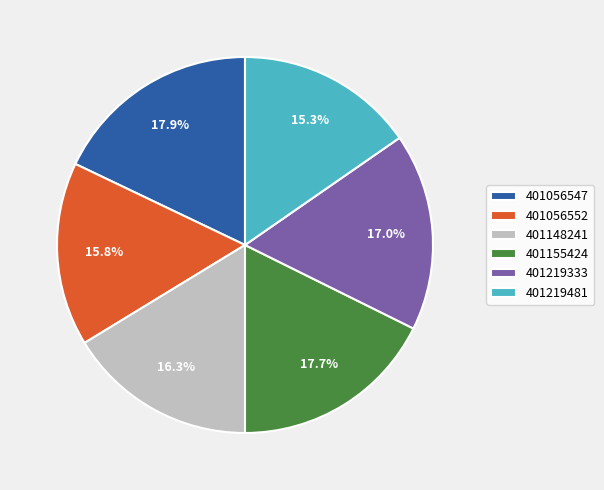

How many segments does this pie chart have?

6